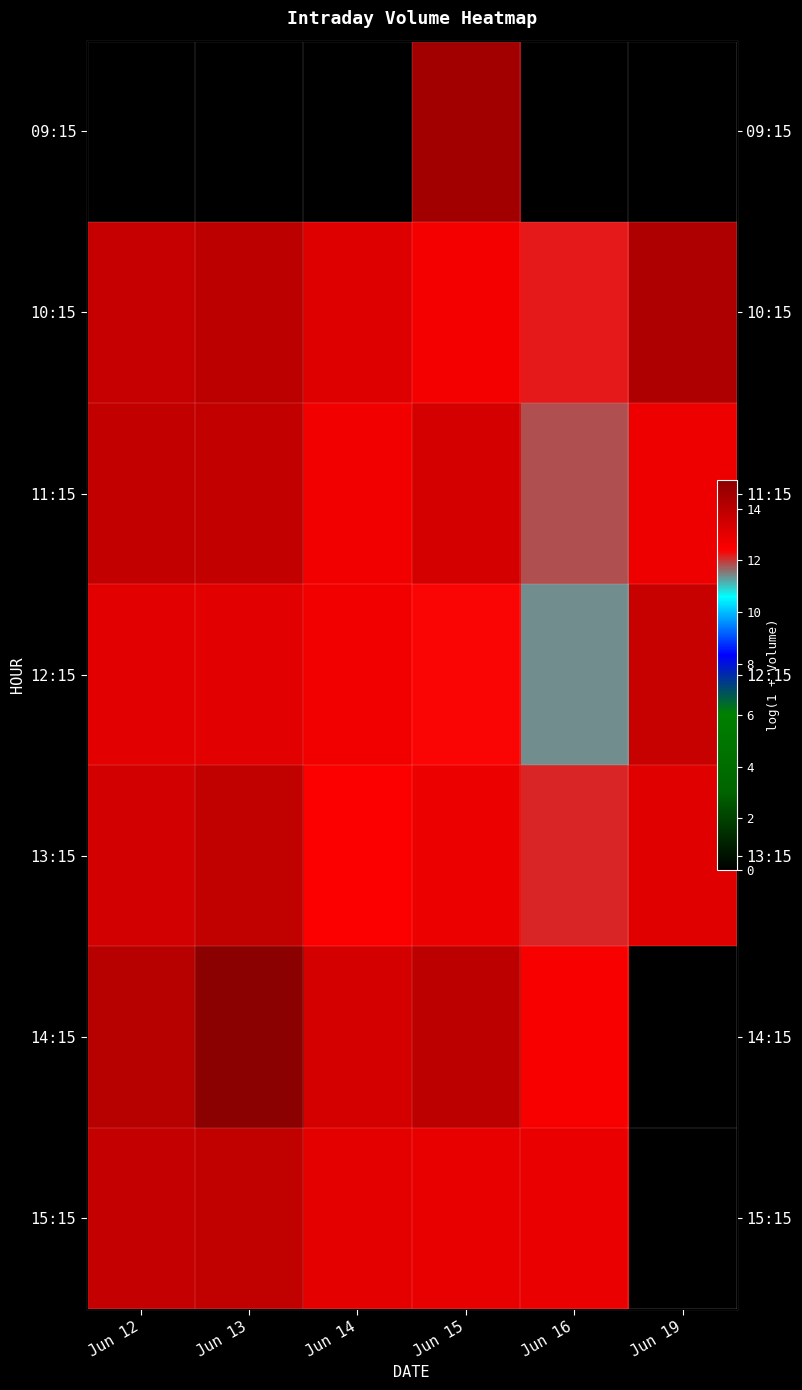

True or false: 11:15 has a value of 13.8 at Jun 12.

True